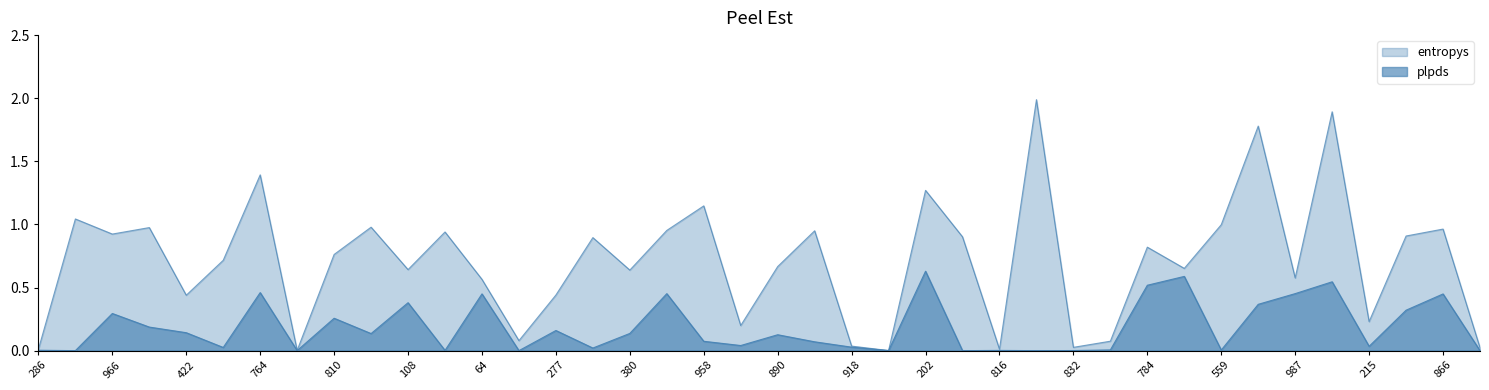

How many times do entropys and plpds cross each other?

15